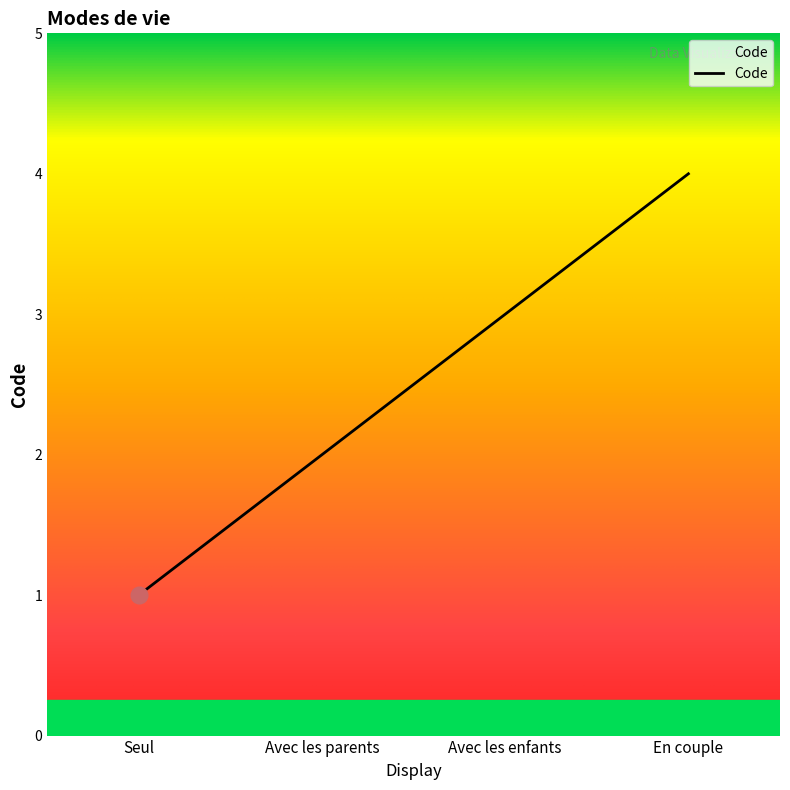

What is the sum of all values?

10